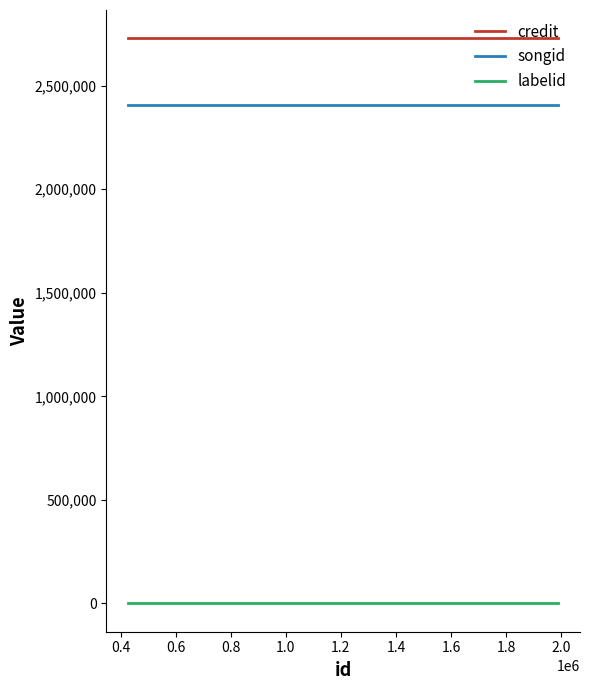

Which series has the largest total across all categories?

credit